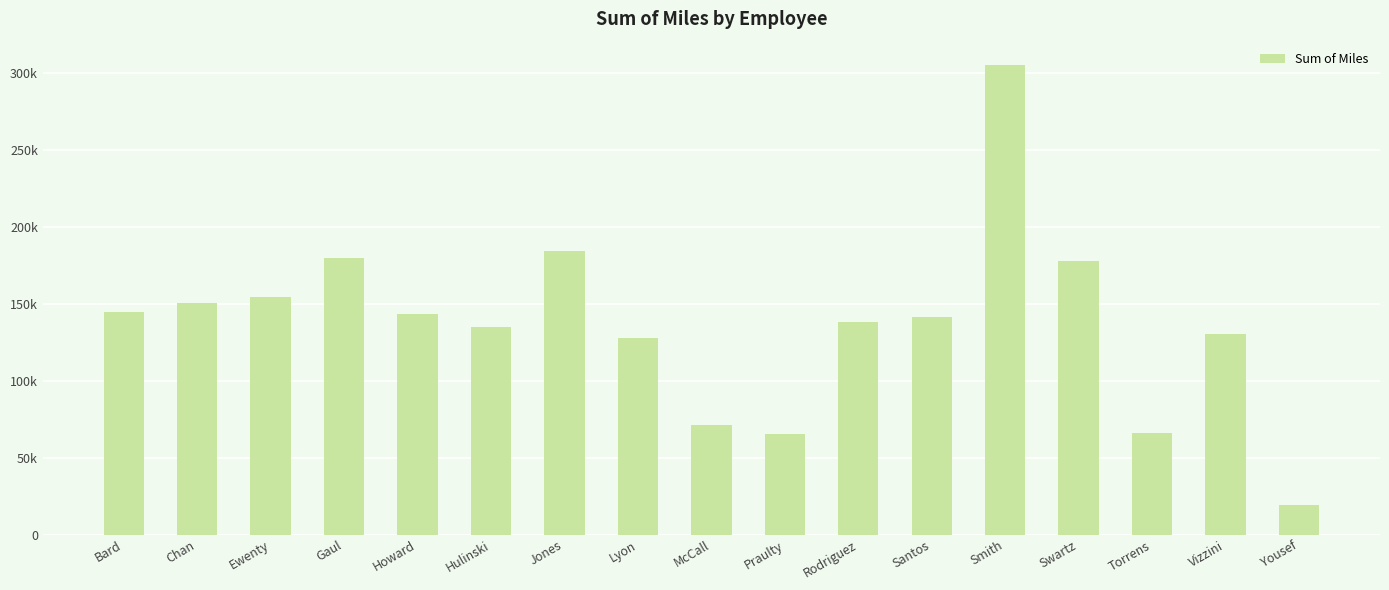

What is the difference between the maximum and second lowest values?

240117.4